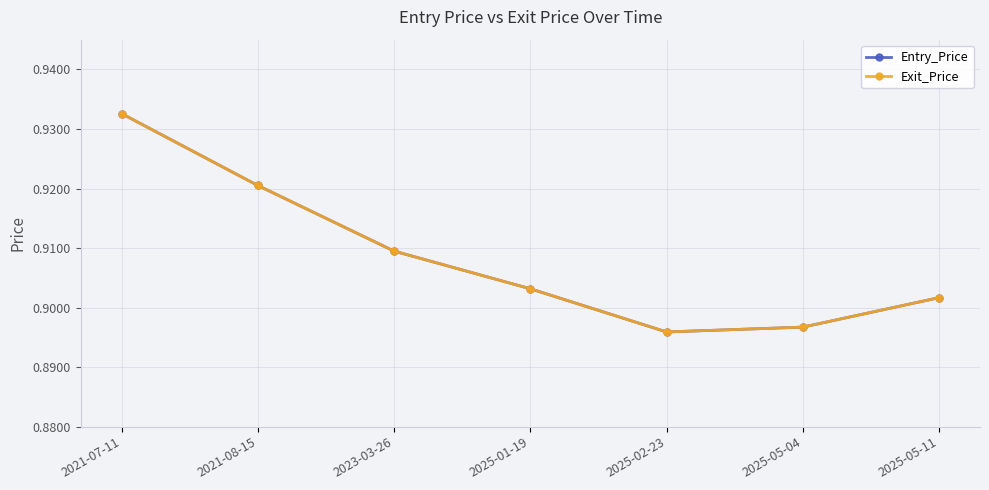

True or false: Exit_Price has more than 2 interior local peaks.

False